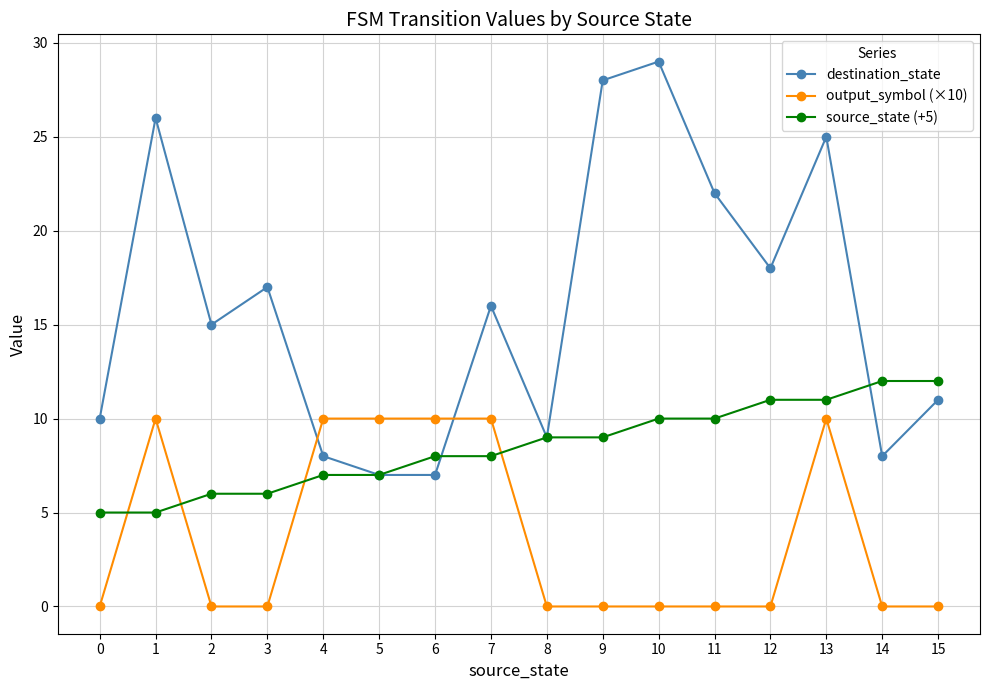

What is the value of the source_state (+5) point at the 11th from the left?

10